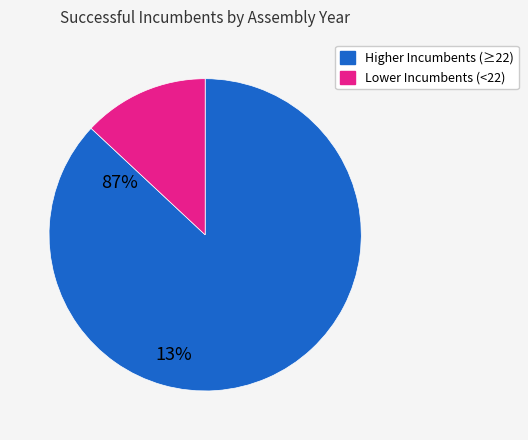

Is there a majority slice in this chart?

Yes